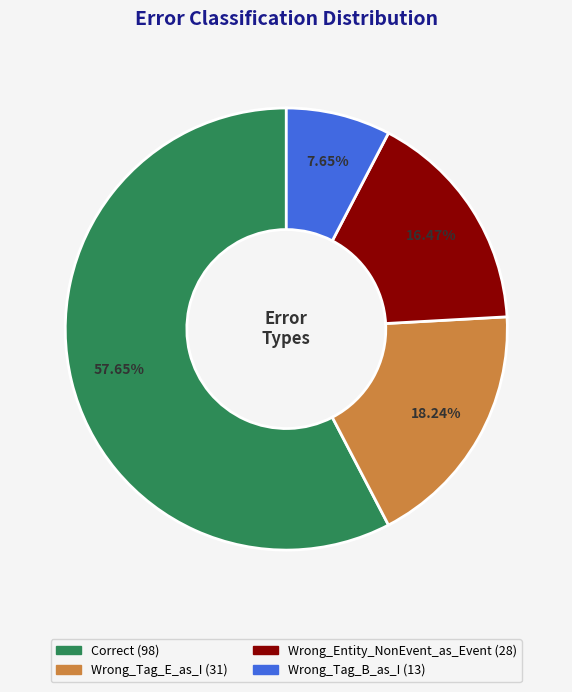

Count the number of slices in the pie.

4